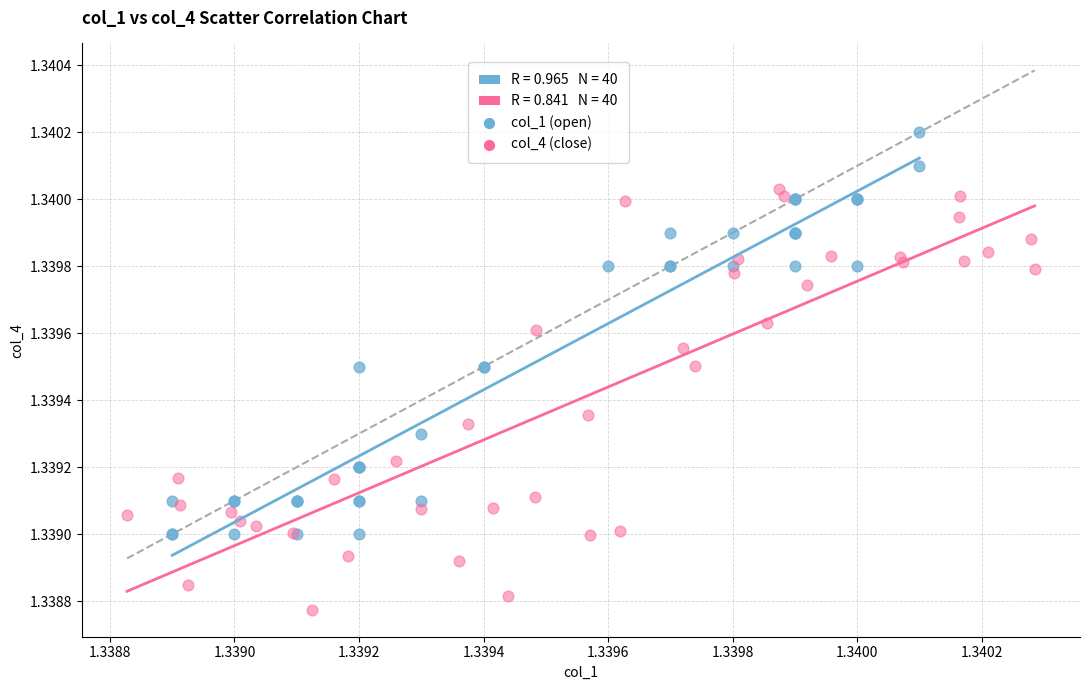

Which series contains the highest Y value?

col_1 (open)